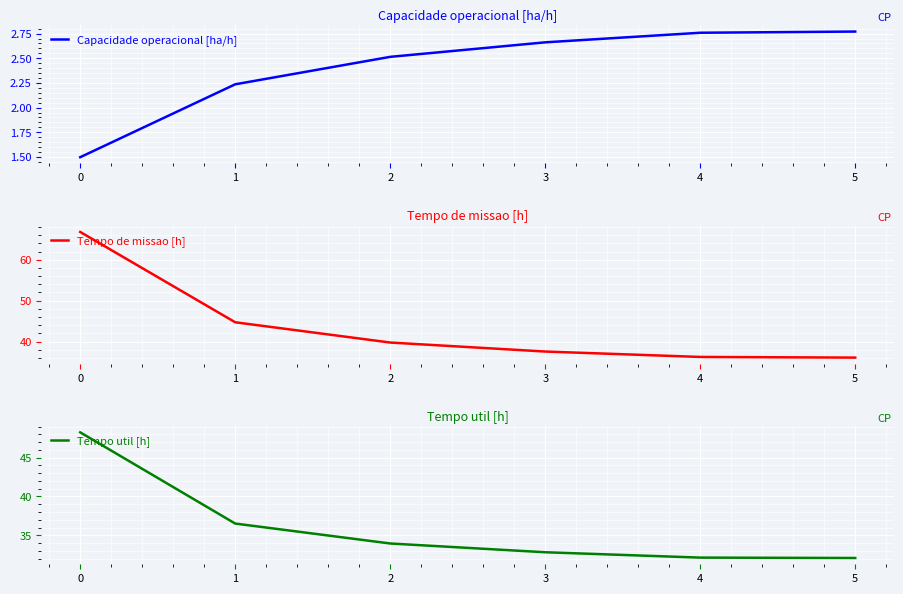

Between 4 and 1, which is larger?

4